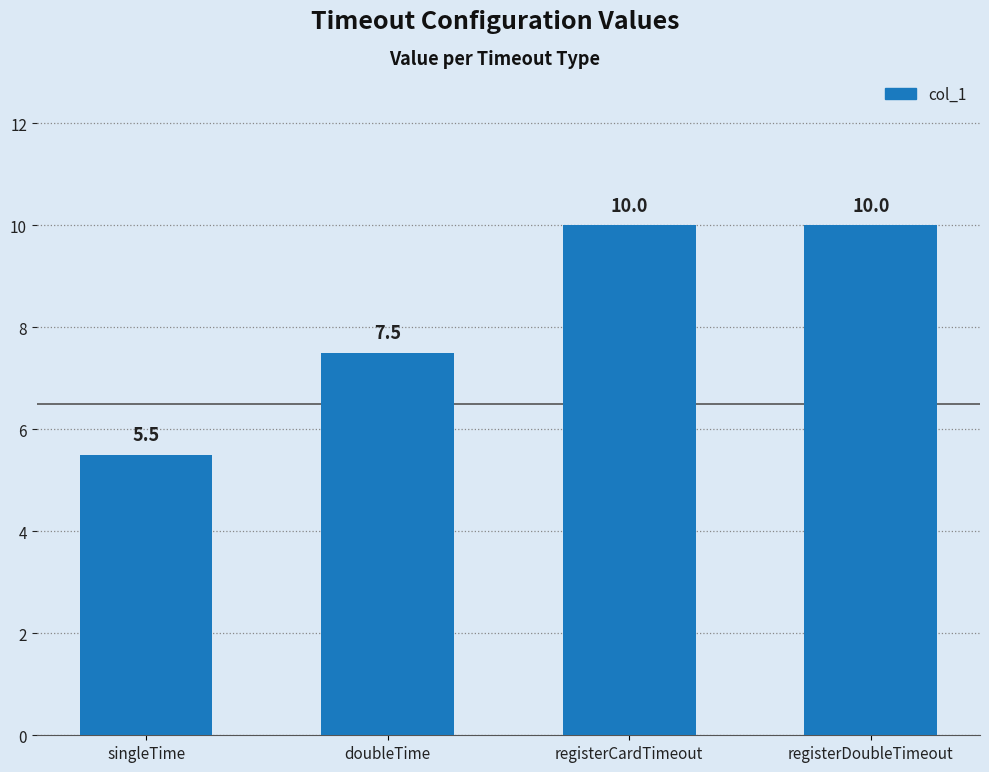

Which category has the lowest value across all series?

singleTime